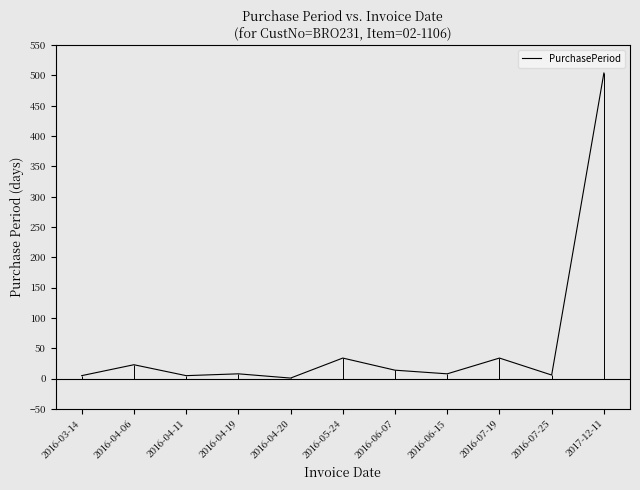

What is the ratio of the value at 2016-04-11 to the value at 2016-04-20?

5.0